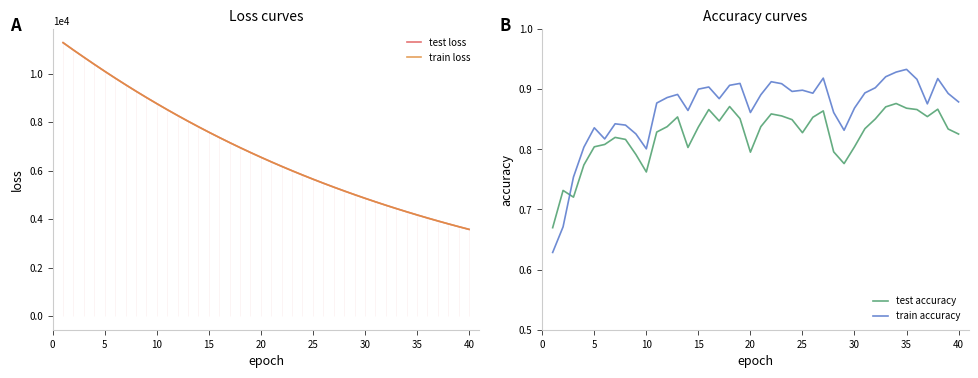

The value of test loss at 30 is 4860.5. True or false?

True